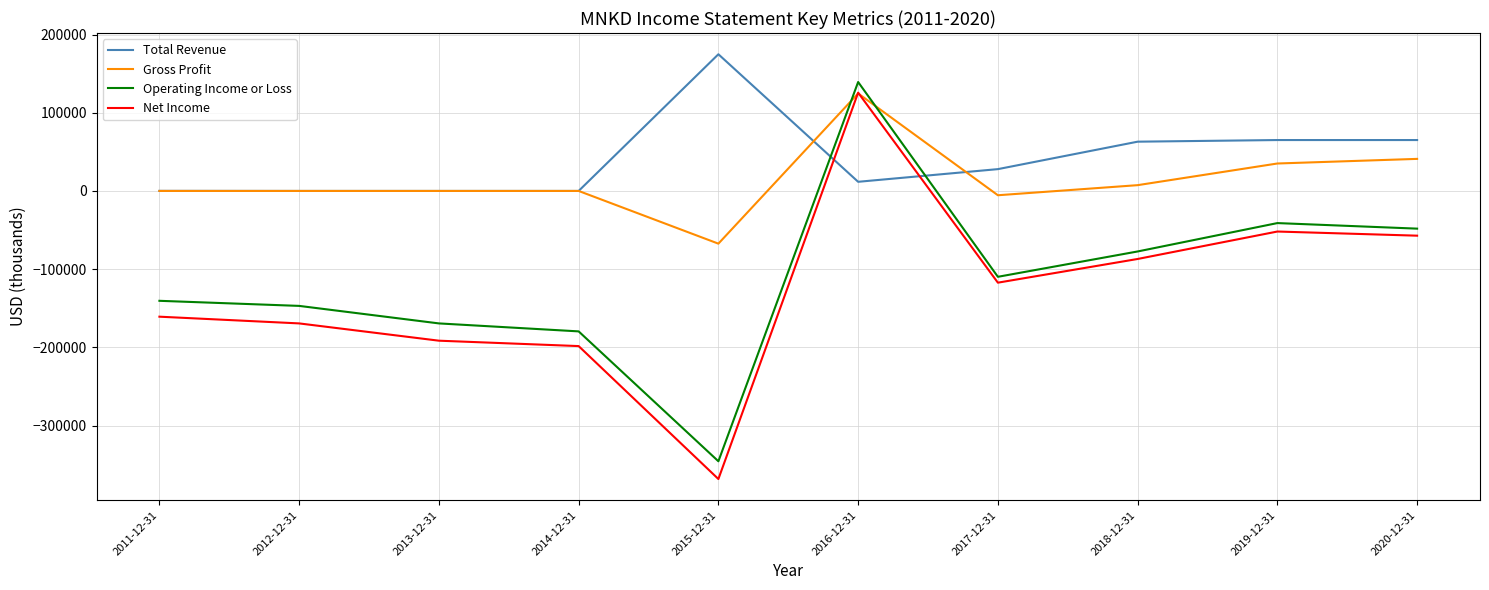

Rank the categories by Operating Income or Loss value from highest to lowest.

2016-12-31, 2019-12-31, 2020-12-31, 2018-12-31, 2017-12-31, 2011-12-31, 2012-12-31, 2013-12-31, 2014-12-31, 2015-12-31